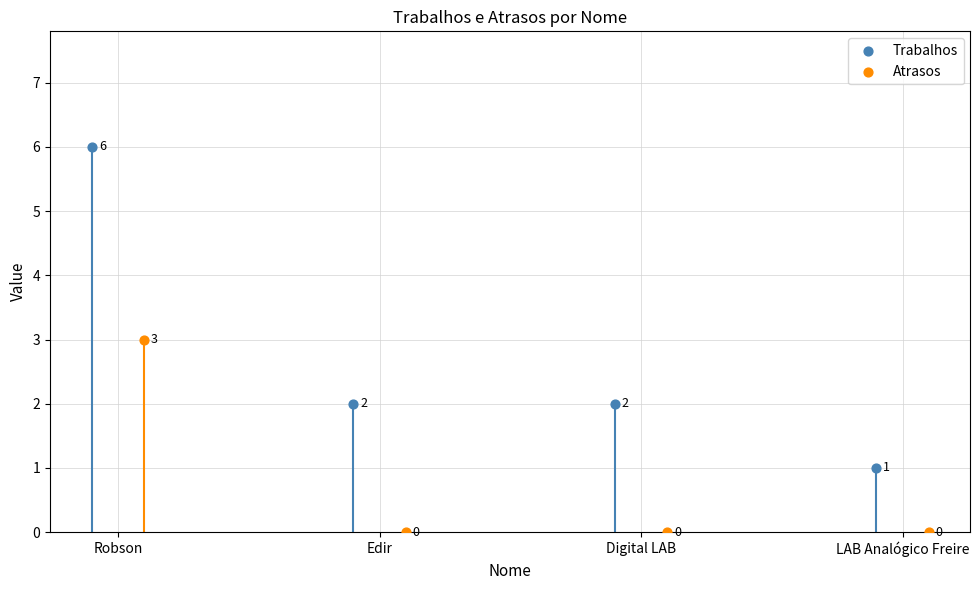

At which category is the sum across all series the highest?

Robson